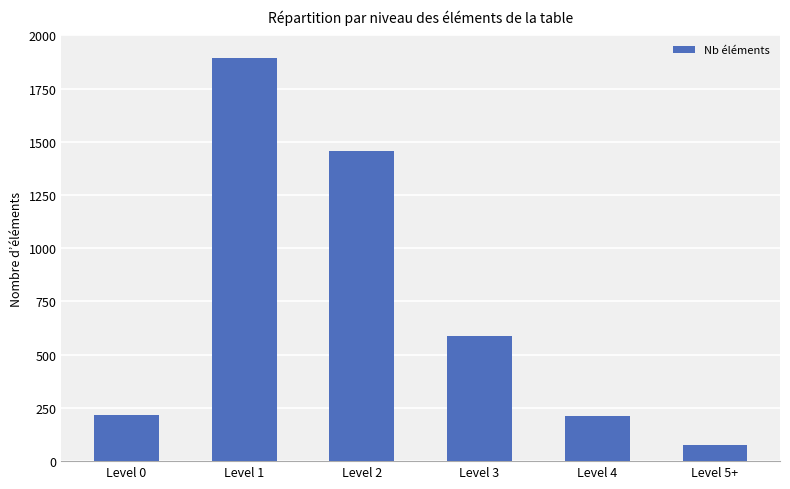

Which has a higher value, Level 4 or Level 1?

Level 1